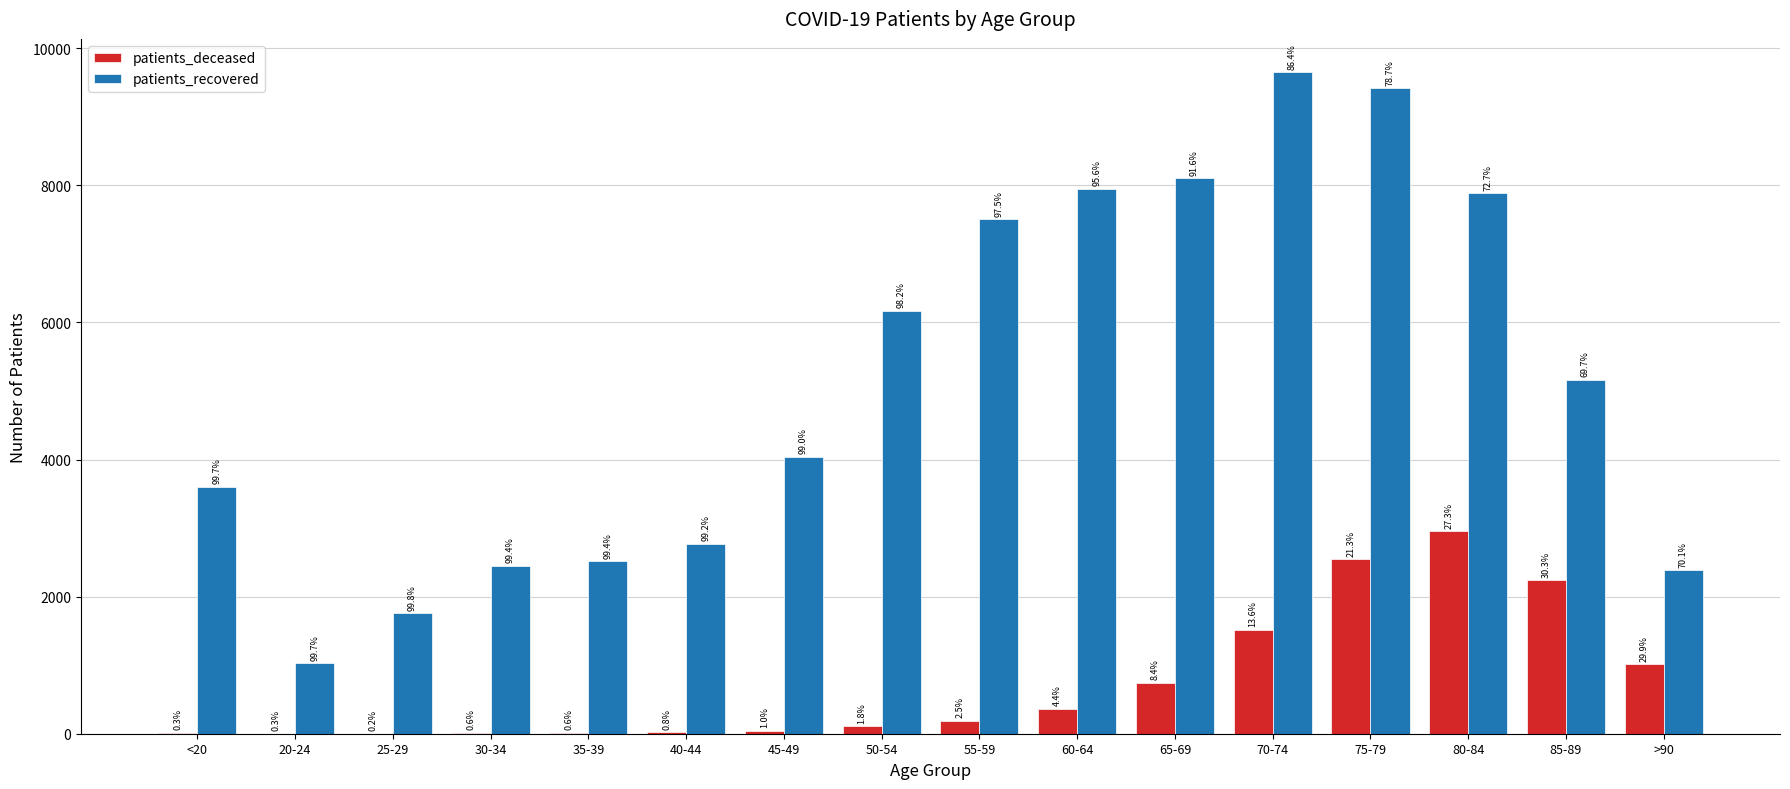

What is the label of the 4th bar from the right?

75-79